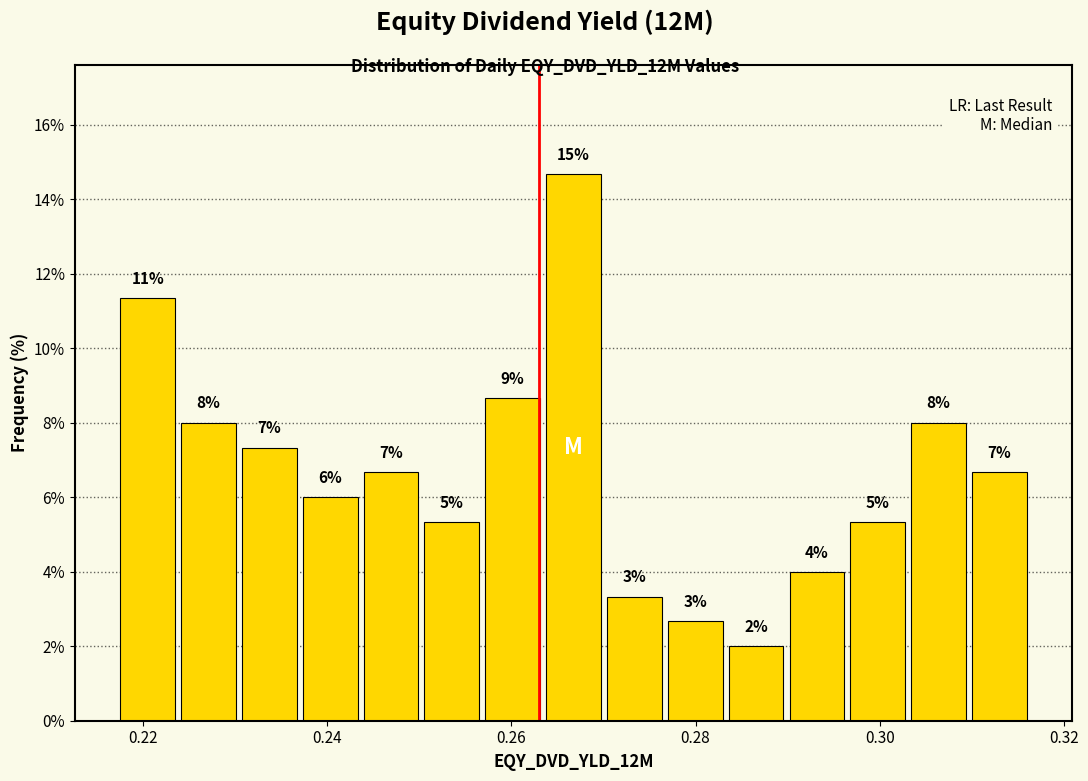

Read against the x-axis, roughly where is the centre of the tallest bar?

0.266